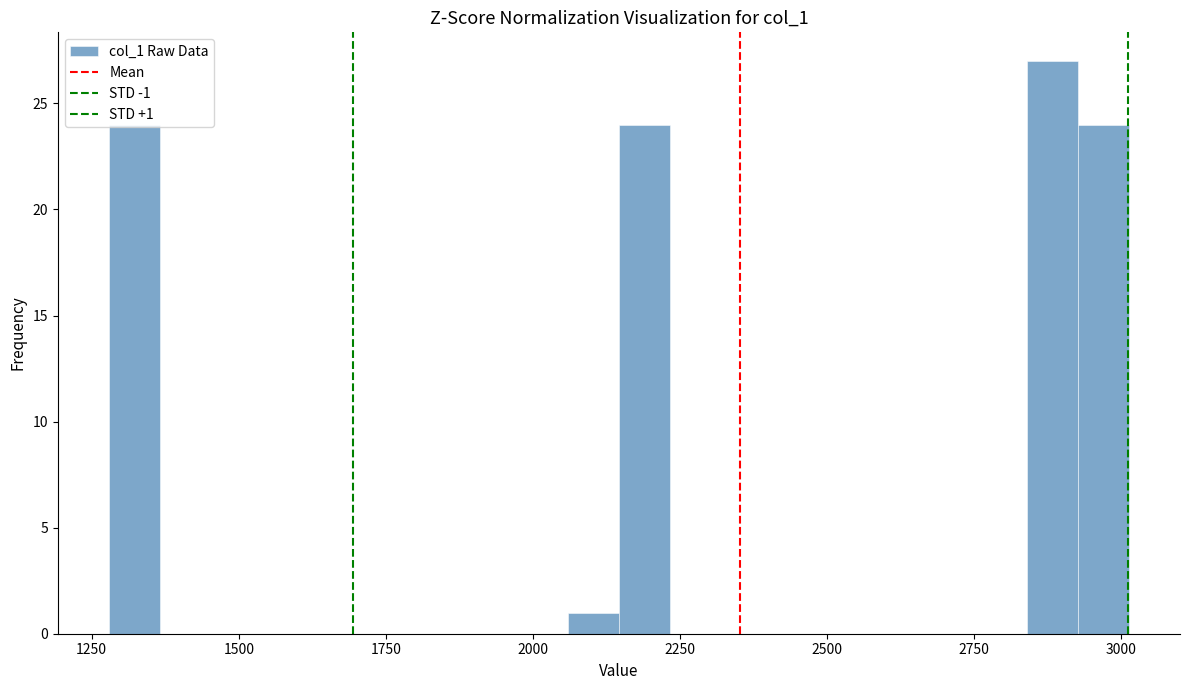

Read against the x-axis, roughly where is the centre of the tallest bar?

2900